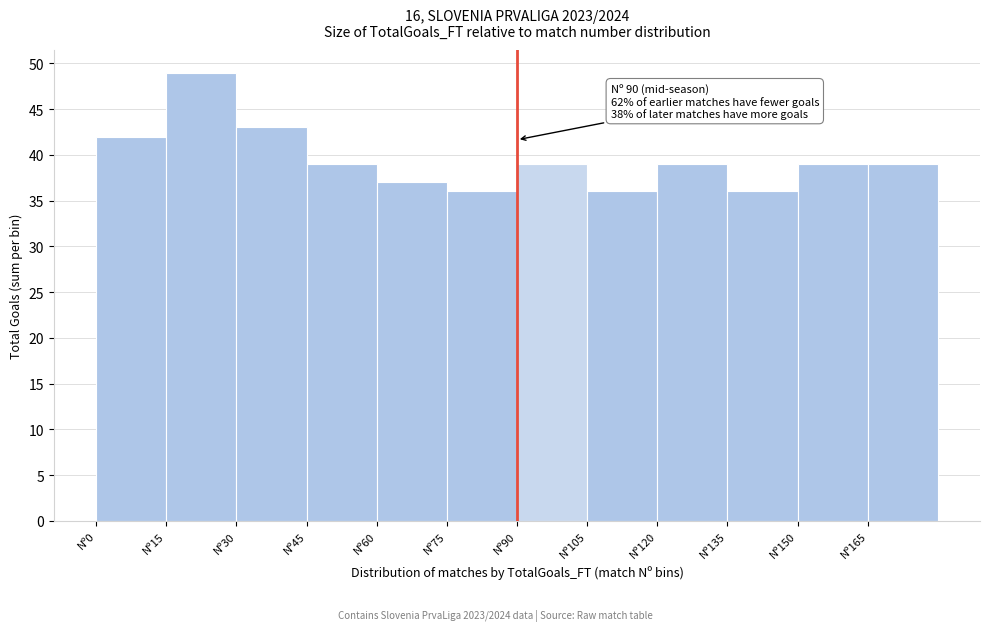

Over which range of the x-axis is the bar tallest?

15 to 30